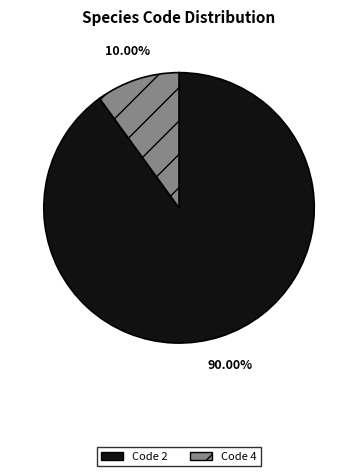

Approximately how many times larger is the value at Code 2 compared to Code 4?

9.0